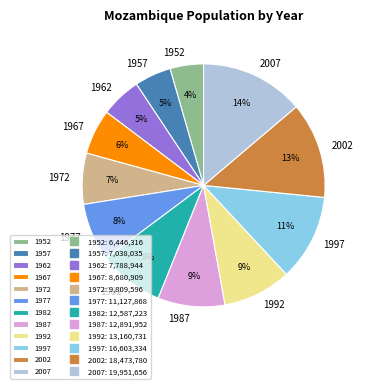

Is it true that 1992 is 9% of the pie?

True